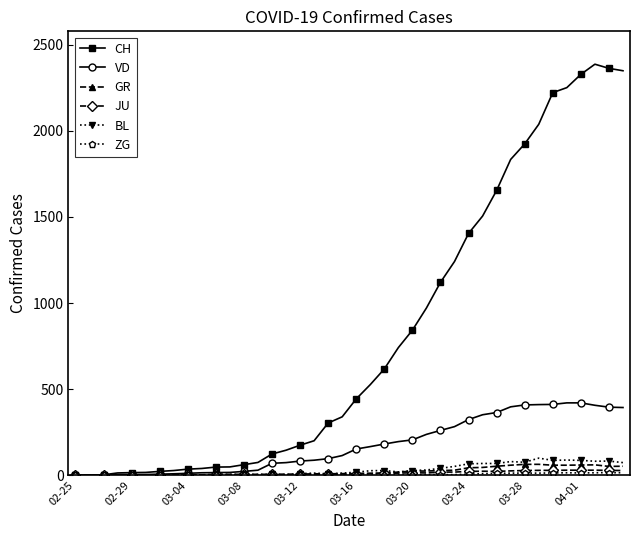

True or false: JU has more than 0 points higher than both neighbors.

True